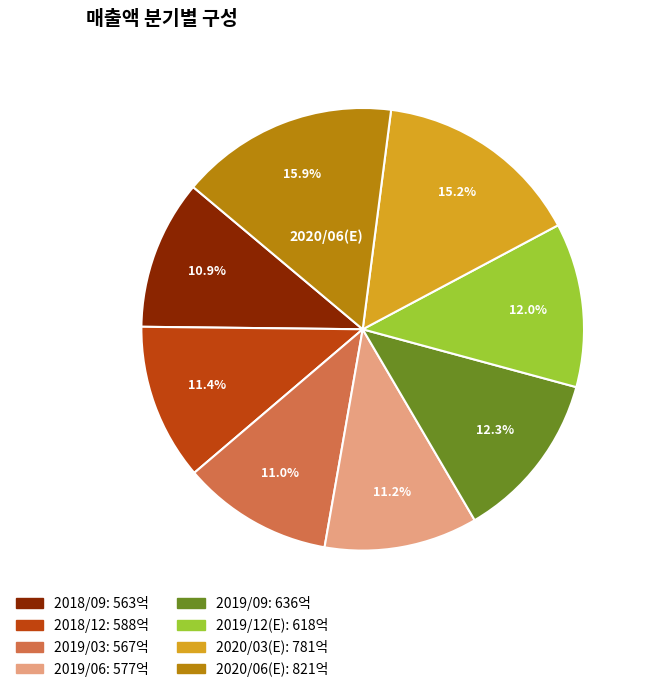

Is there any slice that represents more than half of the pie?

No